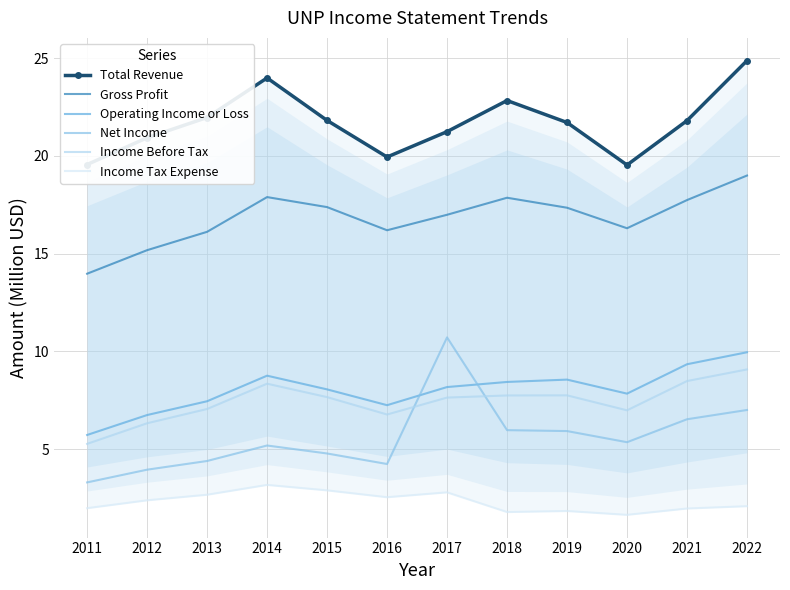

What are all the series names shown in the legend?

Total Revenue, Gross Profit, Operating Income or Loss, Net Income, Income Before Tax, Income Tax Expense